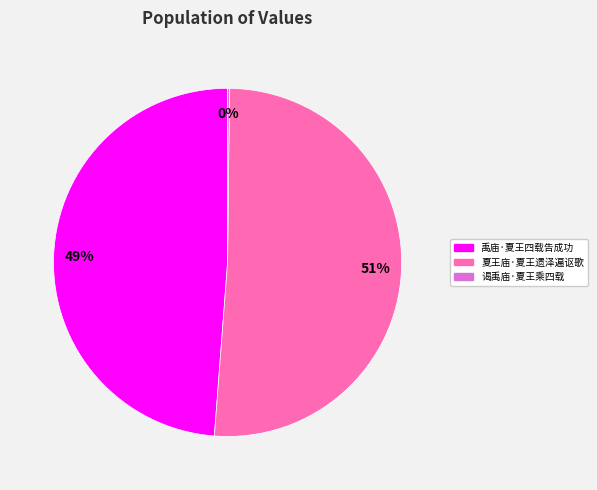

Is there any slice that represents more than half of the pie?

Yes